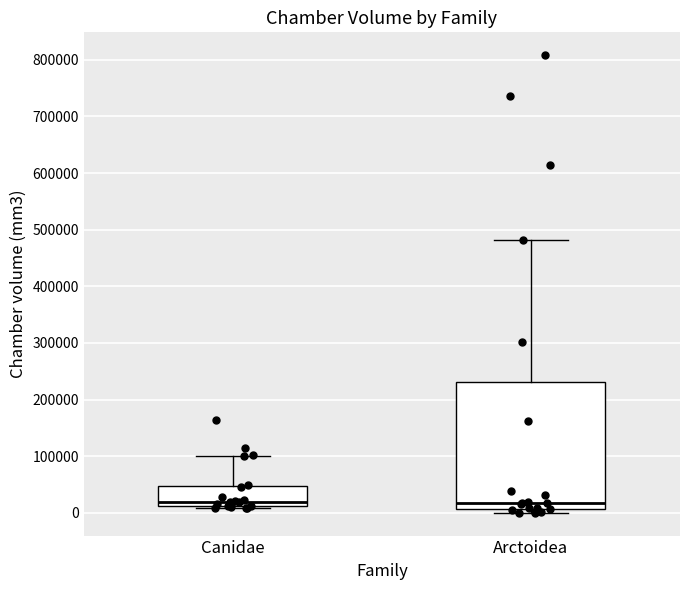

Comparing the boxes themselves (not the whiskers), which one is the tallest?

Arctoidea